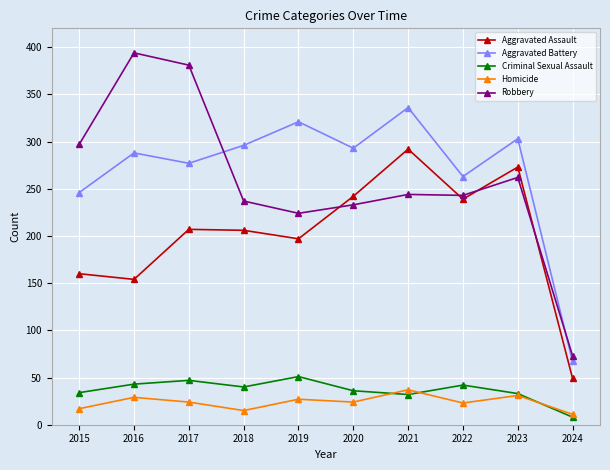

True or false: Homicide and Criminal Sexual Assault cross at least once.

True